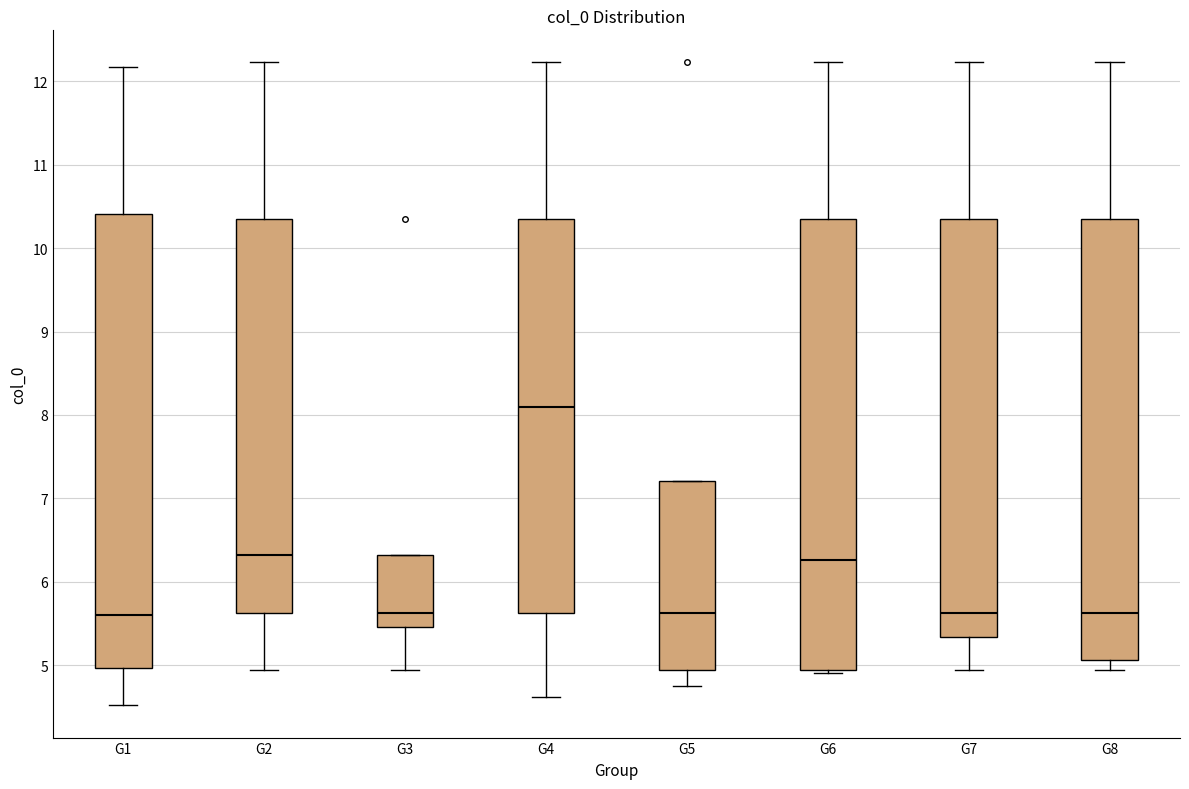

Where is the lower edge of the box for G5 on the y-axis? The values are not printed on the chart, so give them approximately, as read against the axis.

4.9